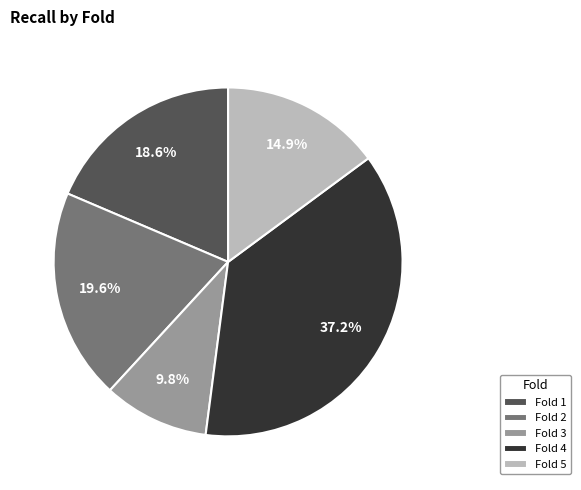

To the nearest percent, what portion does Fold 4 represent?

37%